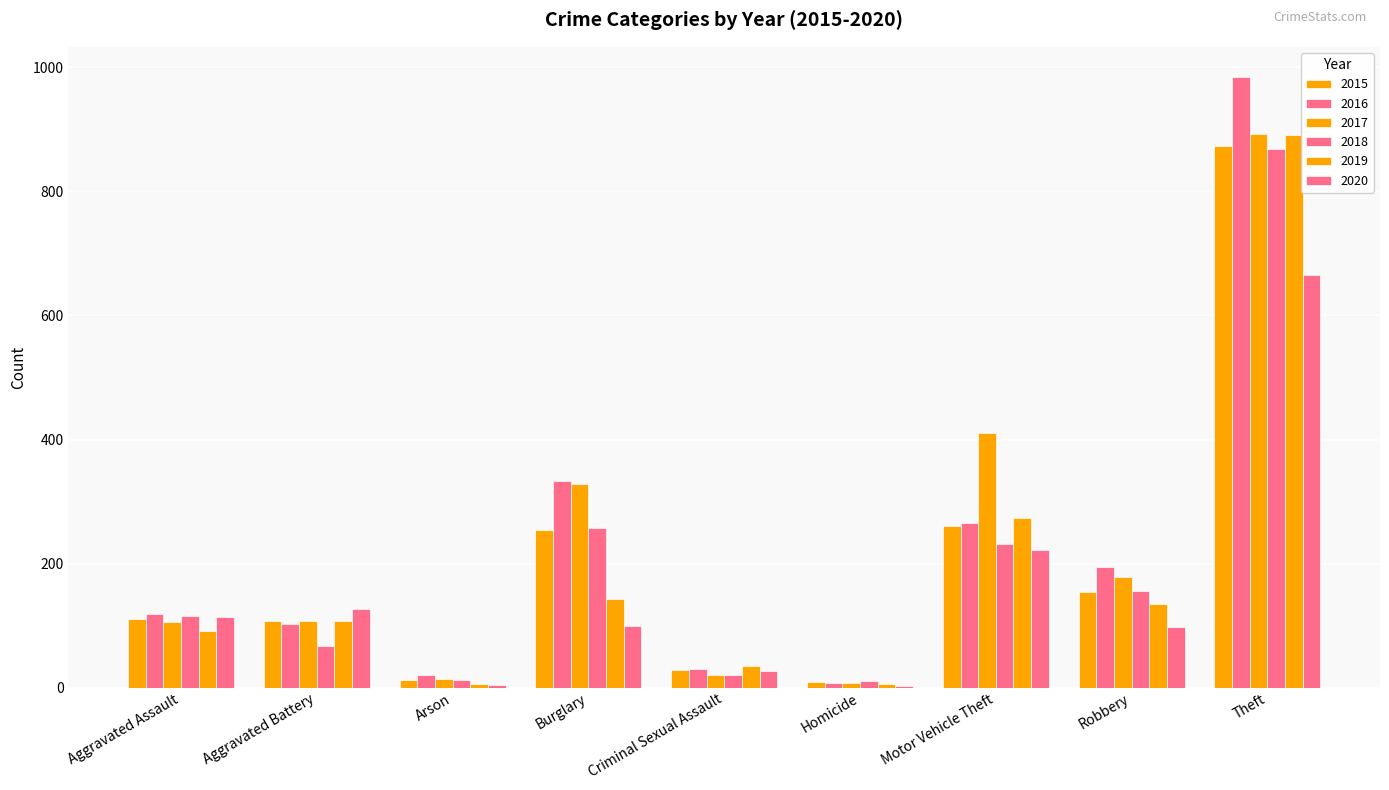

What is the maximum value shown in the chart?

984